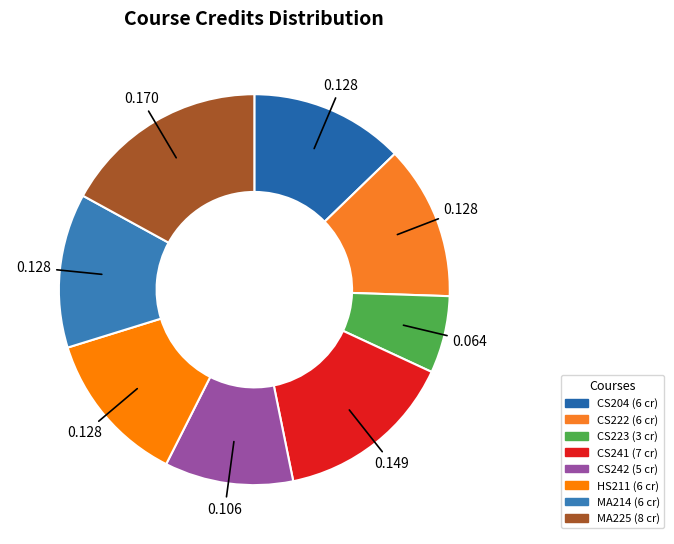

What is the change in value from CS223 to HS211?

+3